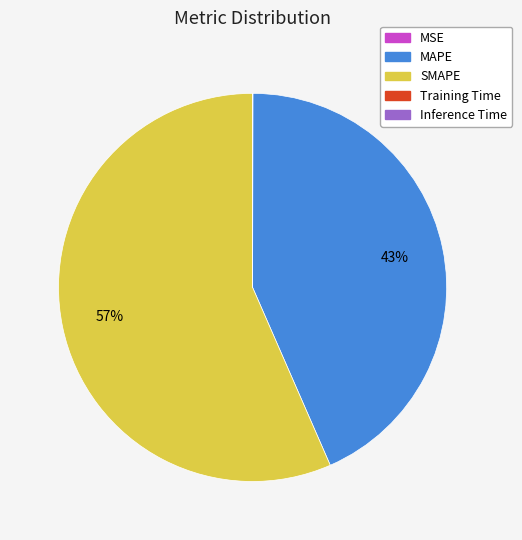

Is there a majority slice in this chart?

Yes